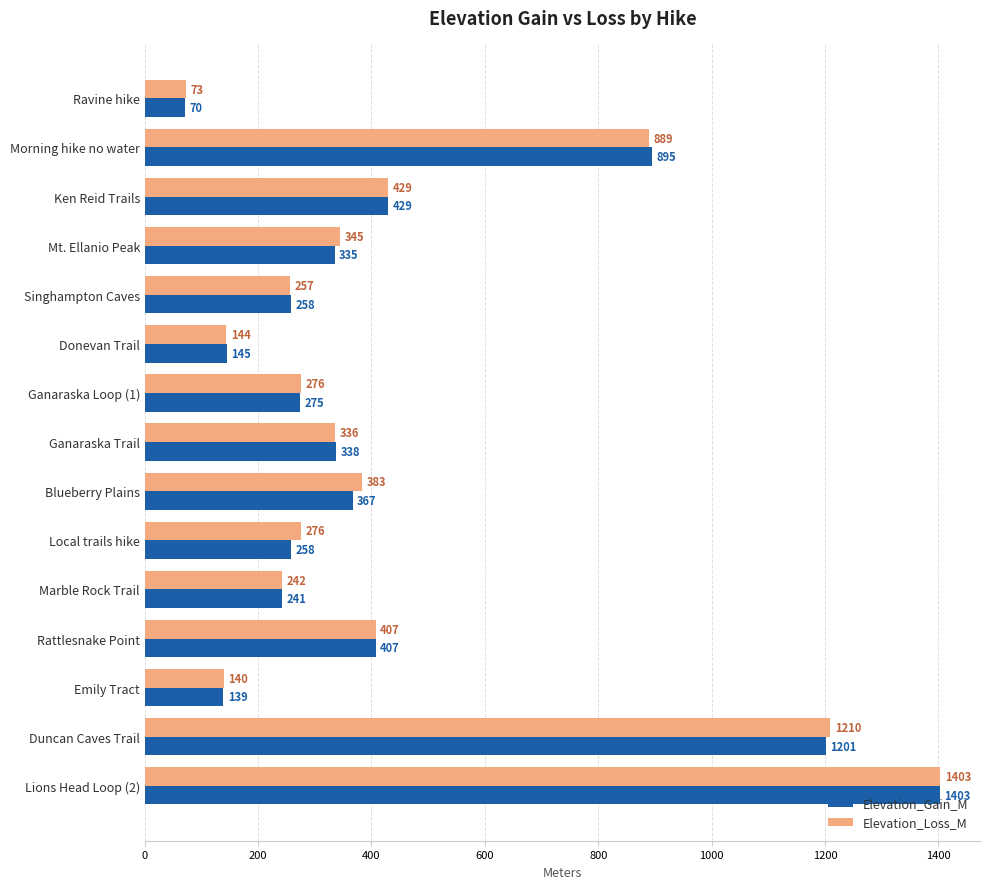

Is it true that Elevation_Loss_M equals 143.9 at Donevan Trail?

True